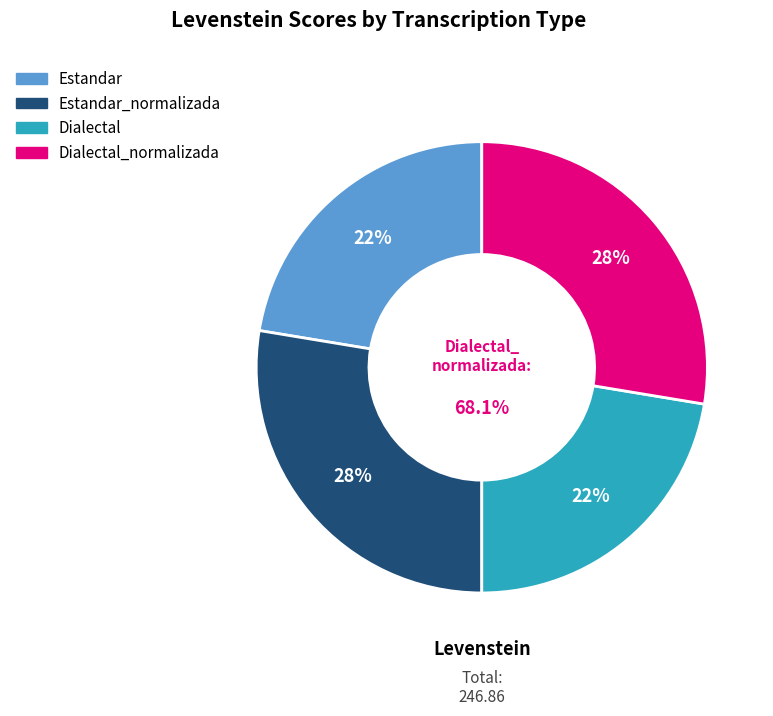

Rank the categories by value from highest to lowest.

Estandar_normalizada, Dialectal_normalizada, Estandar, Dialectal